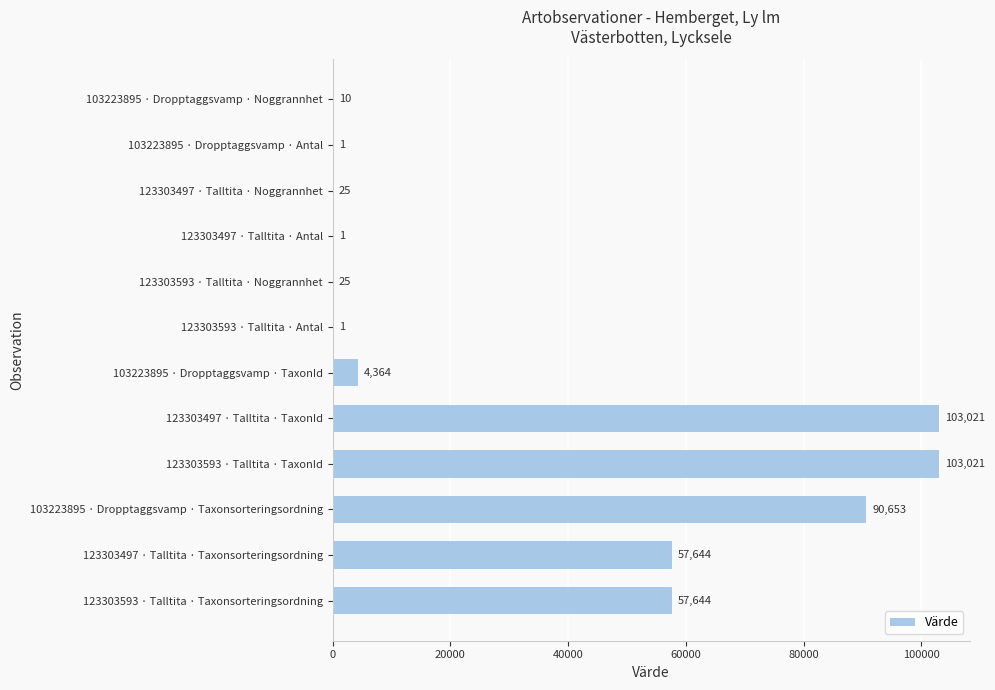

What is the change in value from 103223895 · Dropptaggsvamp · Antal to 123303593 · Talltita · Taxonsorteringsordning?

+57643